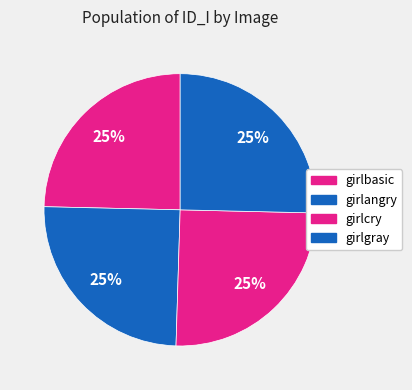

The girlbasic slice represents 25% of the pie. True or false?

True